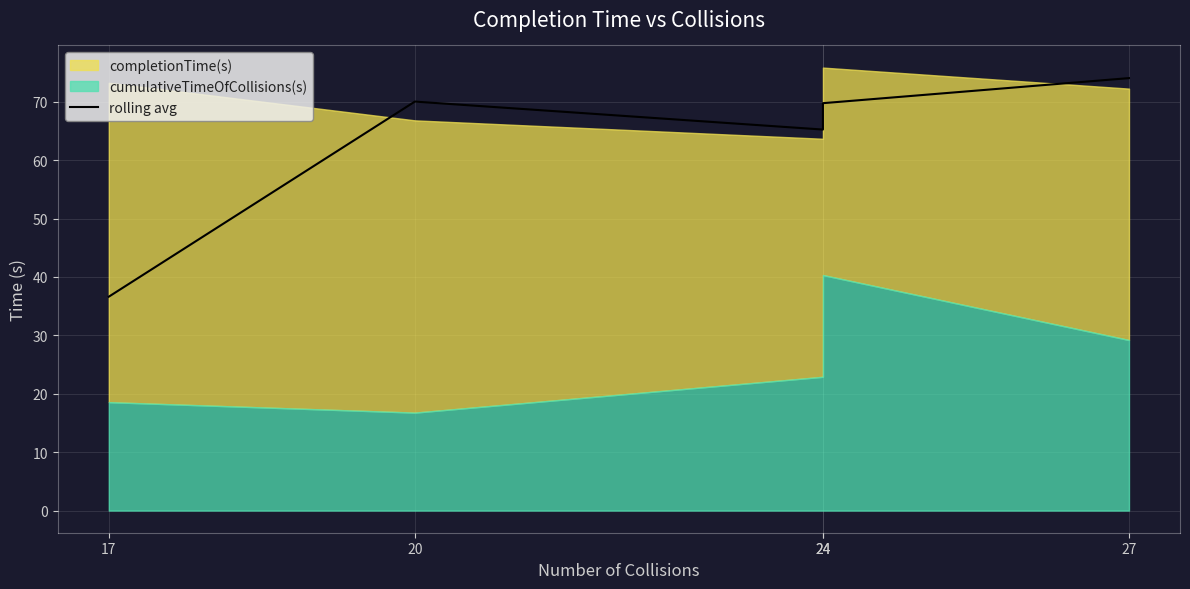

At which category does the data reach its first local valley?

24